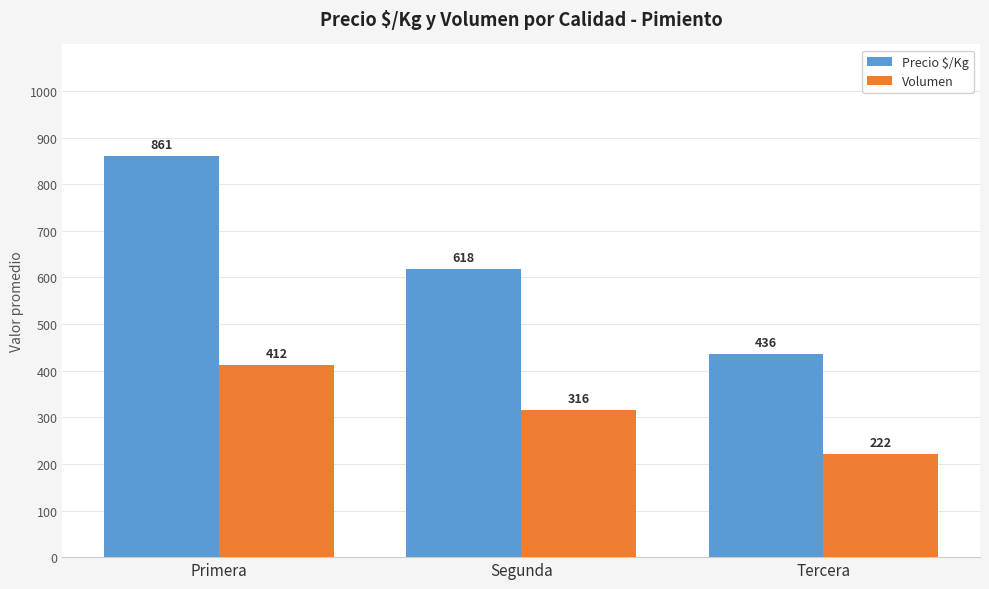

The Volumen series shows 412 at Primera. True or false?

True